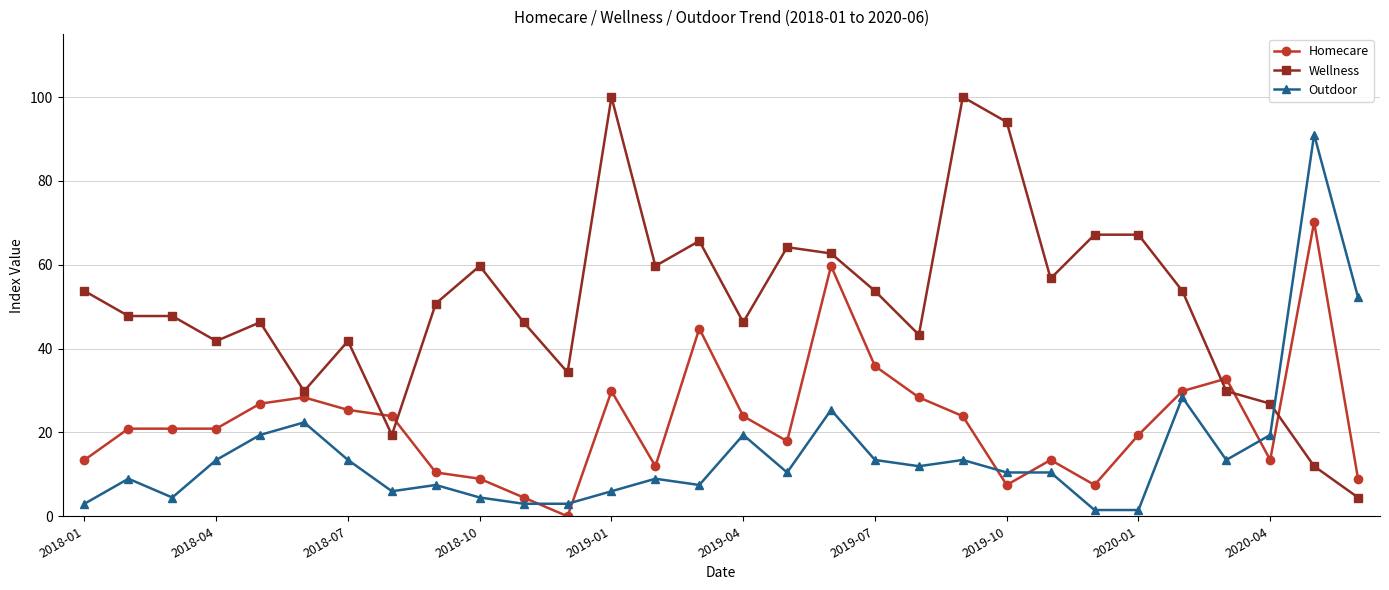

At how many categories does at least one series exceed 37?

25